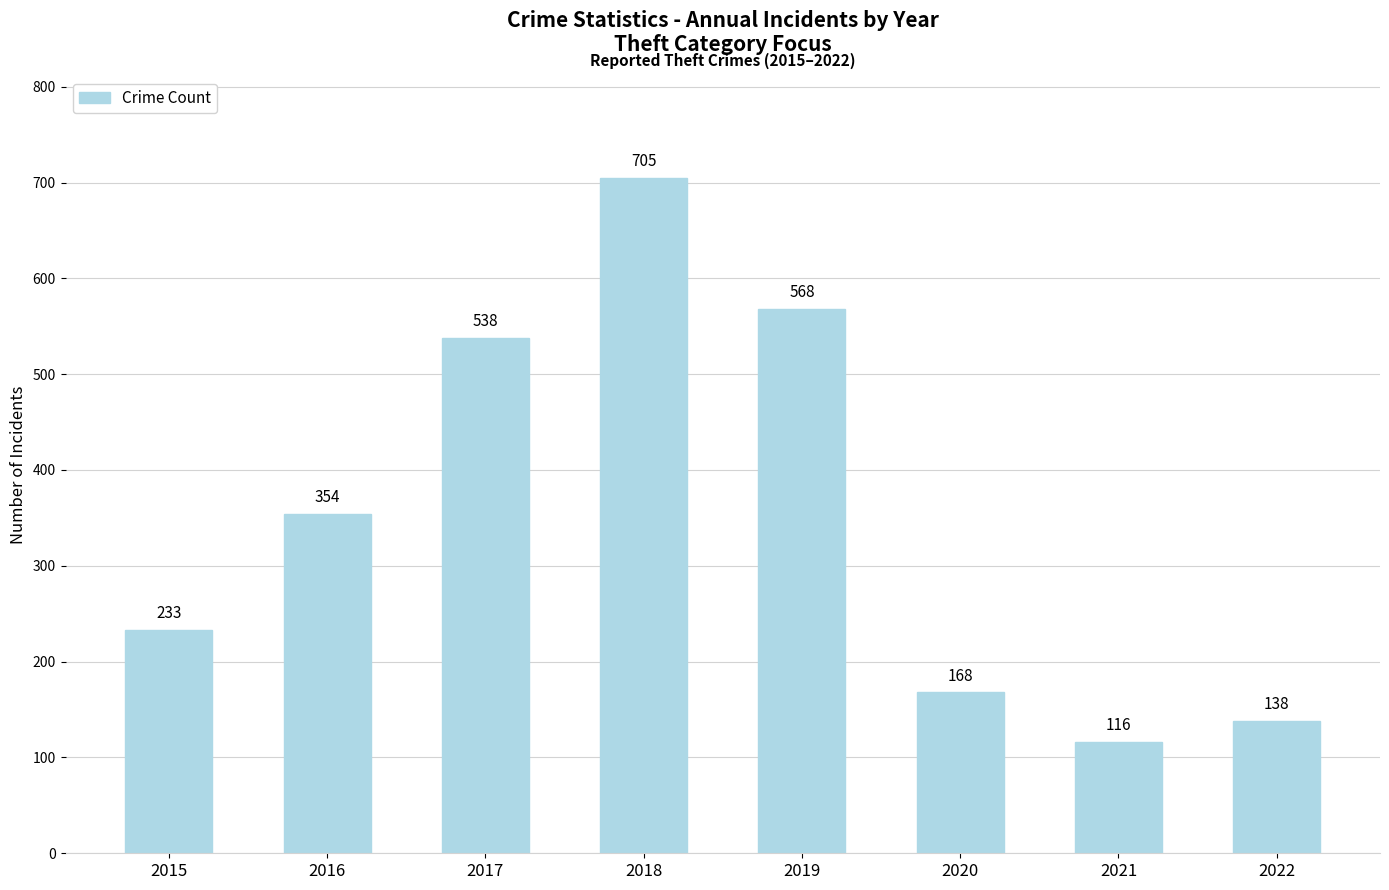

At which label is the value closest to 410?

2016